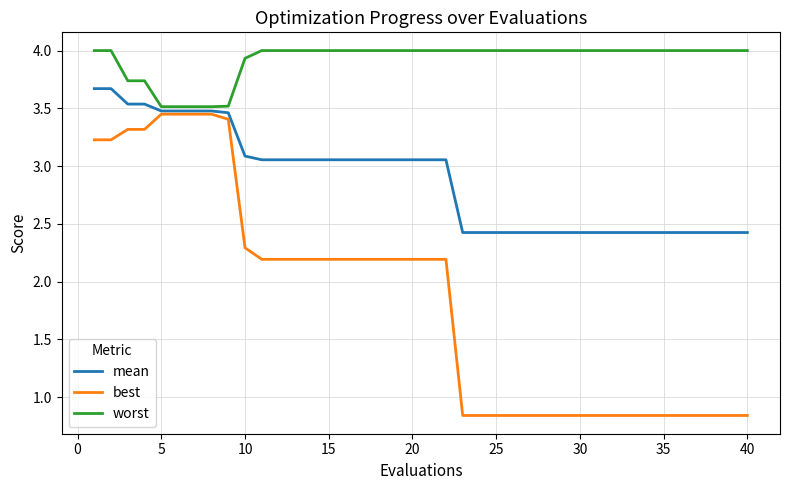

What is the maximum value shown in the chart?

4.0